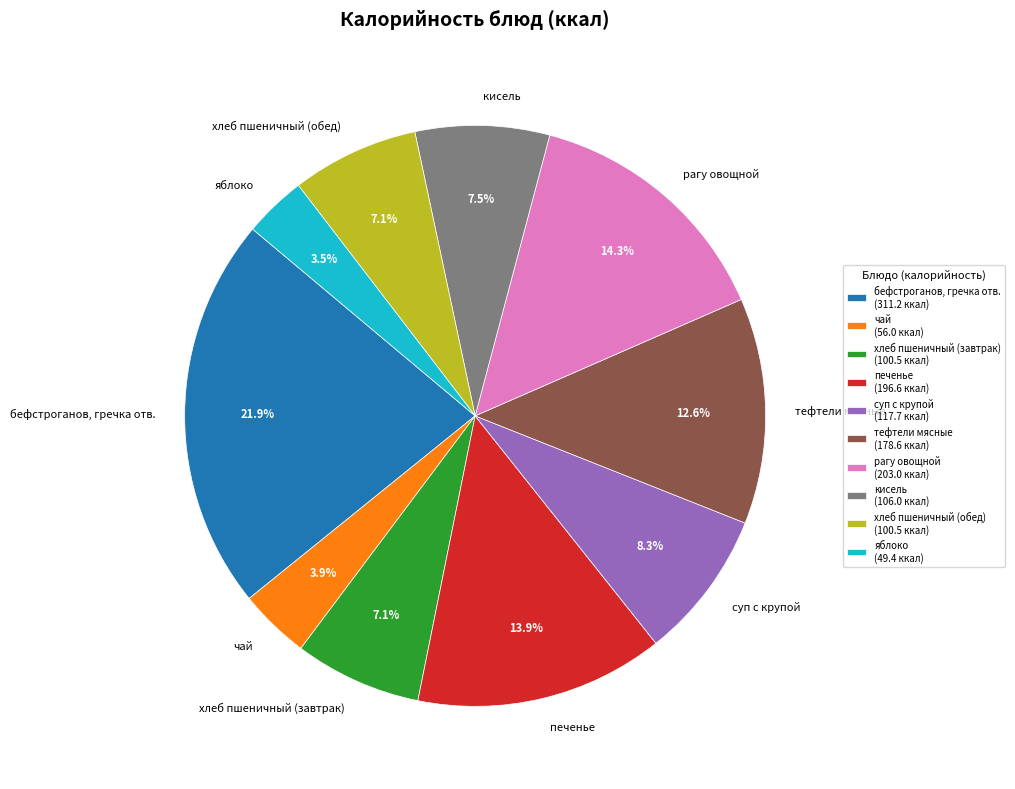

To the nearest percent, what percentage of the pie is рагу овощной?

14%